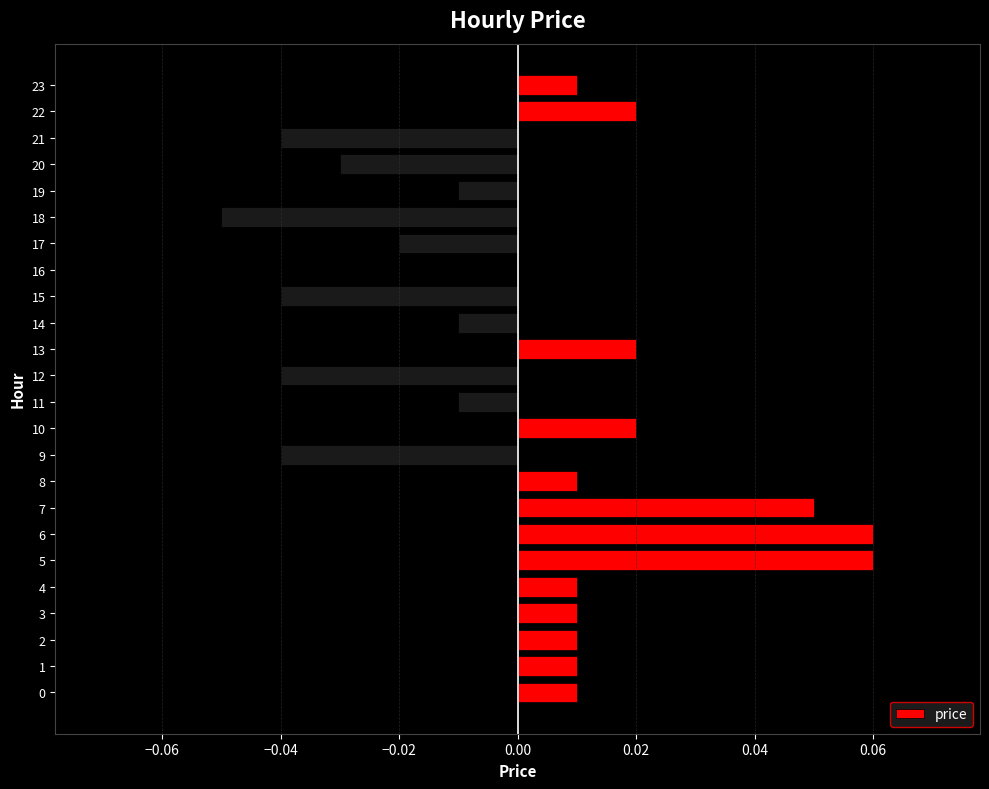

Are the bars horizontal?

Yes